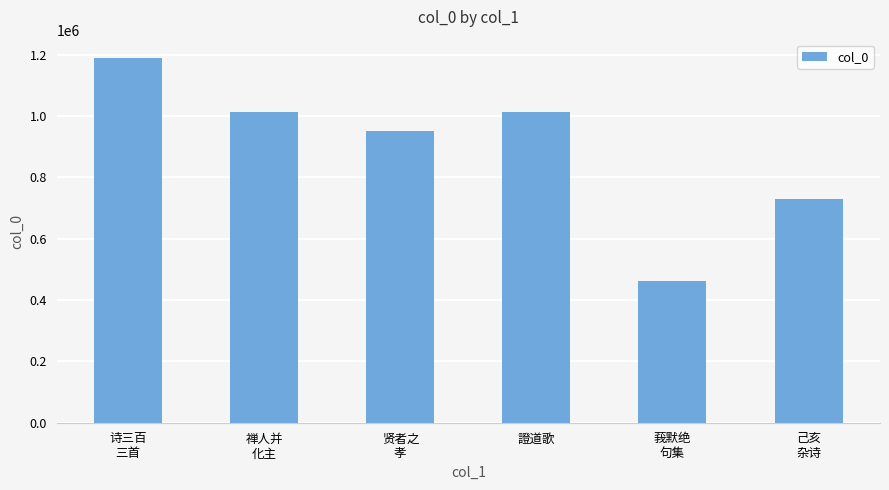

Which label corresponds to the largest value in the chart?

诗三百
三首